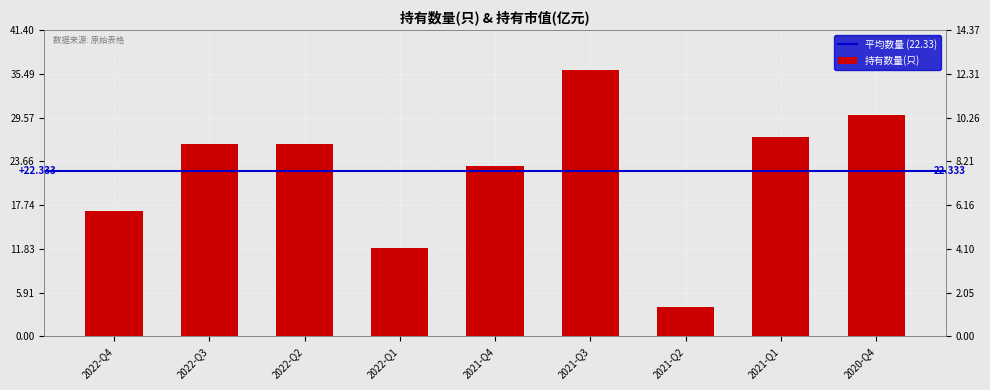

How many values exceed 26?

3